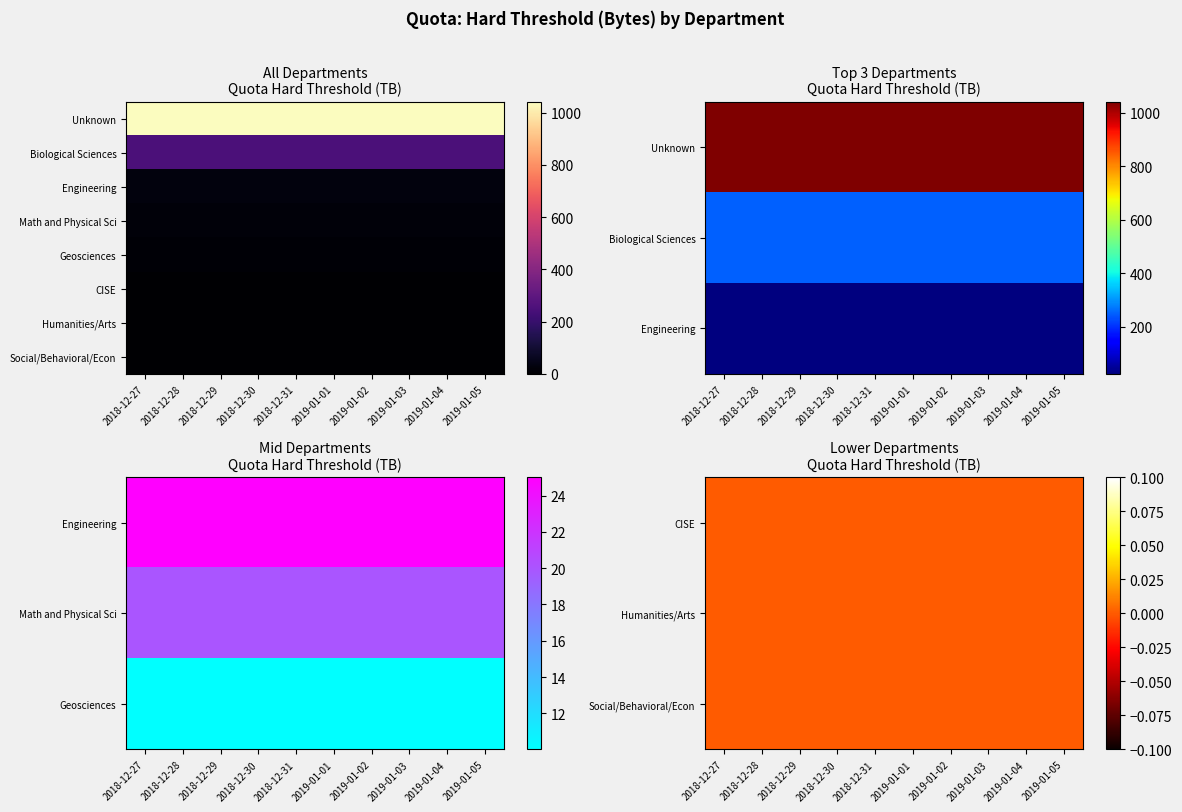

At how many categories does at least one series exceed 7?

10